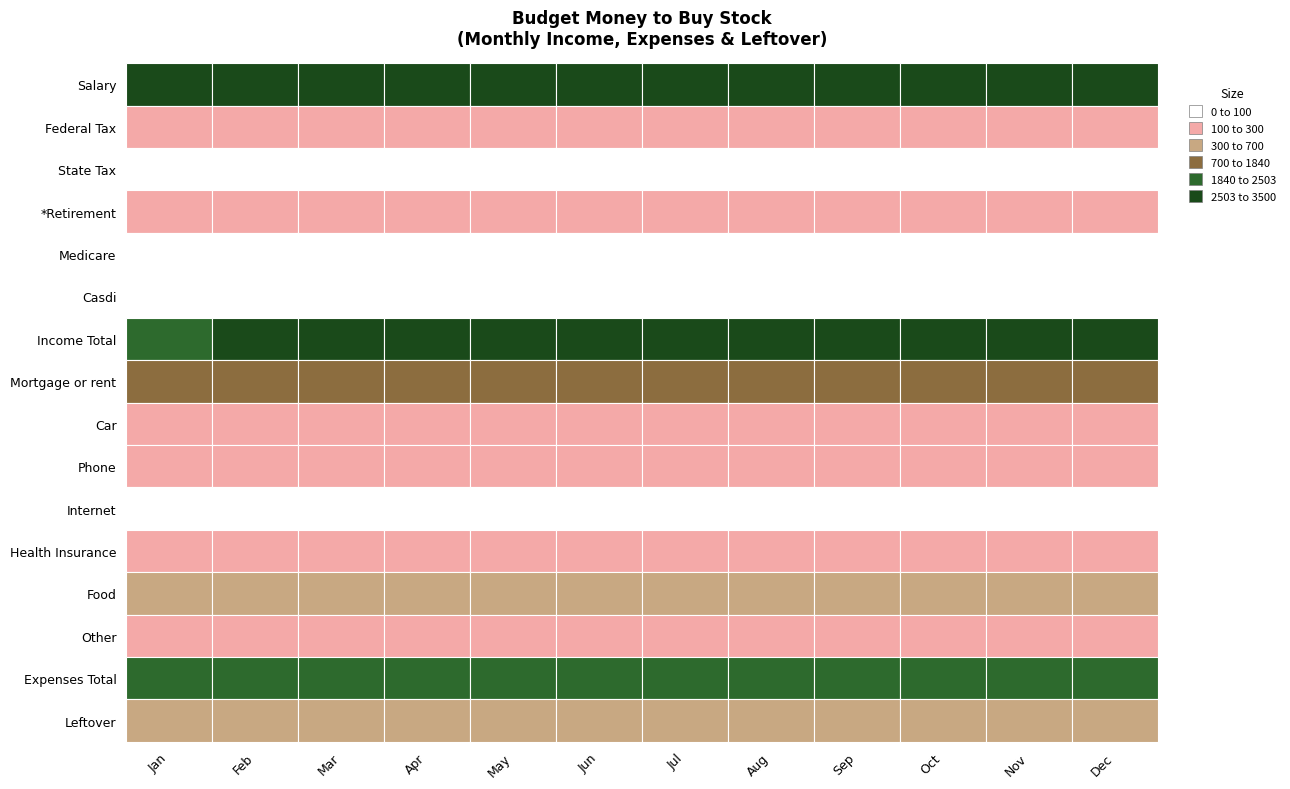

Reading left to right, what are all the values shown in this chart?

Salary: Jan=3144.0	Feb=3144.0	Mar=3144.0	Apr=3144.0	May=3144.0	Jun=3144.0	Jul=3144.0	Aug=3144.0	Sep=3144.0	Oct=3144.0	Nov=3144.0	Dec=3144.0
Federal Tax: Jan=294.5	Feb=294.5	Mar=294.5	Apr=294.5	May=294.5	Jun=294.5	Jul=294.5	Aug=294.5	Sep=294.5	Oct=294.5	Nov=294.5	Dec=294.5
State Tax: Jan=65.0	Feb=65.0	Mar=65.0	Apr=65.0	May=65.0	Jun=65.0	Jul=65.0	Aug=65.0	Sep=65.0	Oct=65.0	Nov=65.0	Dec=65.0
*Retirement: Jan=235.8	Feb=235.8	Mar=235.8	Apr=235.8	May=235.8	Jun=235.8	Jul=235.8	Aug=235.8	Sep=235.8	Oct=235.8	Nov=235.8	Dec=235.8
Medicare: Jan=45.6	Feb=45.6	Mar=45.6	Apr=45.6	May=45.6	Jun=45.6	Jul=45.6	Aug=45.6	Sep=45.6	Oct=45.6	Nov=45.6	Dec=45.6
Casdi: Jan=31.4	Feb=31.4	Mar=31.4	Apr=31.4	May=31.4	Jun=31.4	Jul=31.4	Aug=31.4	Sep=31.4	Oct=31.4	Nov=31.4	Dec=31.4
Income Total: Jan=2471.7	Feb=2503.1	Mar=2503.1	Apr=2503.1	May=2503.1	Jun=2503.1	Jul=2503.1	Aug=2503.1	Sep=2503.1	Oct=2503.1	Nov=2503.1	Dec=2503.1
Mortgage or rent: Jan=800.0	Feb=800.0	Mar=800.0	Apr=800.0	May=800.0	Jun=800.0	Jul=800.0	Aug=800.0	Sep=800.0	Oct=800.0	Nov=800.0	Dec=800.0
Car: Jan=200.0	Feb=200.0	Mar=200.0	Apr=200.0	May=200.0	Jun=200.0	Jul=200.0	Aug=200.0	Sep=200.0	Oct=200.0	Nov=200.0	Dec=200.0
Phone: Jan=180.0	Feb=180.0	Mar=180.0	Apr=180.0	May=180.0	Jun=180.0	Jul=180.0	Aug=180.0	Sep=180.0	Oct=180.0	Nov=180.0	Dec=180.0
Internet: Jan=60.0	Feb=60.0	Mar=60.0	Apr=60.0	May=60.0	Jun=60.0	Jul=60.0	Aug=60.0	Sep=60.0	Oct=60.0	Nov=60.0	Dec=60.0
Health Insurance: Jan=100.0	Feb=100.0	Mar=100.0	Apr=100.0	May=100.0	Jun=100.0	Jul=100.0	Aug=100.0	Sep=100.0	Oct=100.0	Nov=100.0	Dec=100.0
Food: Jan=300.0	Feb=300.0	Mar=300.0	Apr=300.0	May=300.0	Jun=300.0	Jul=300.0	Aug=300.0	Sep=300.0	Oct=300.0	Nov=300.0	Dec=300.0
Other: Jan=200.0	Feb=200.0	Mar=200.0	Apr=200.0	May=200.0	Jun=200.0	Jul=200.0	Aug=200.0	Sep=200.0	Oct=200.0	Nov=200.0	Dec=200.0
Expenses Total: Jan=1840.0	Feb=1840.0	Mar=1840.0	Apr=1840.0	May=1840.0	Jun=1840.0	Jul=1840.0	Aug=1840.0	Sep=1840.0	Oct=1840.0	Nov=1840.0	Dec=1840.0
Leftover: Jan=631.7	Feb=663.1	Mar=663.1	Apr=663.1	May=663.1	Jun=663.1	Jul=663.1	Aug=663.1	Sep=663.1	Oct=663.1	Nov=663.1	Dec=663.1